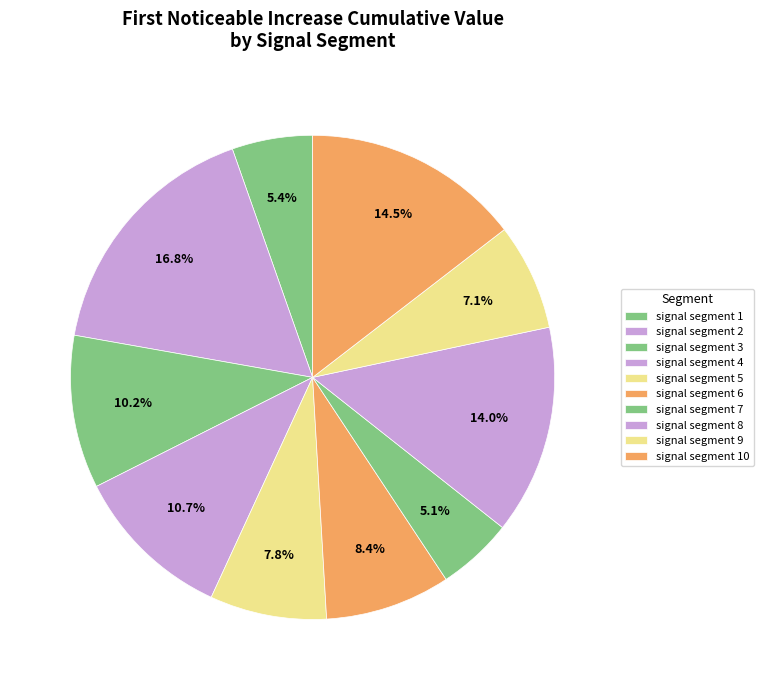

To the nearest percent, what percentage of the pie is signal segment 2?

17%